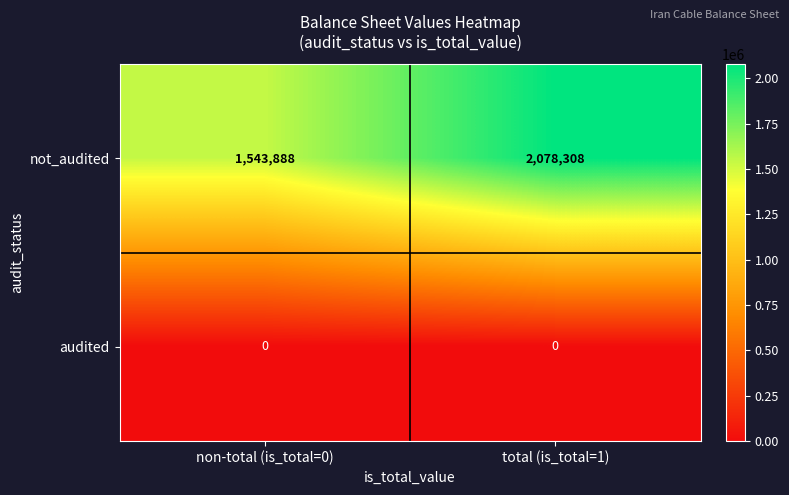

The not_audited series shows 489402 at non-total (is_total=0). True or false?

False